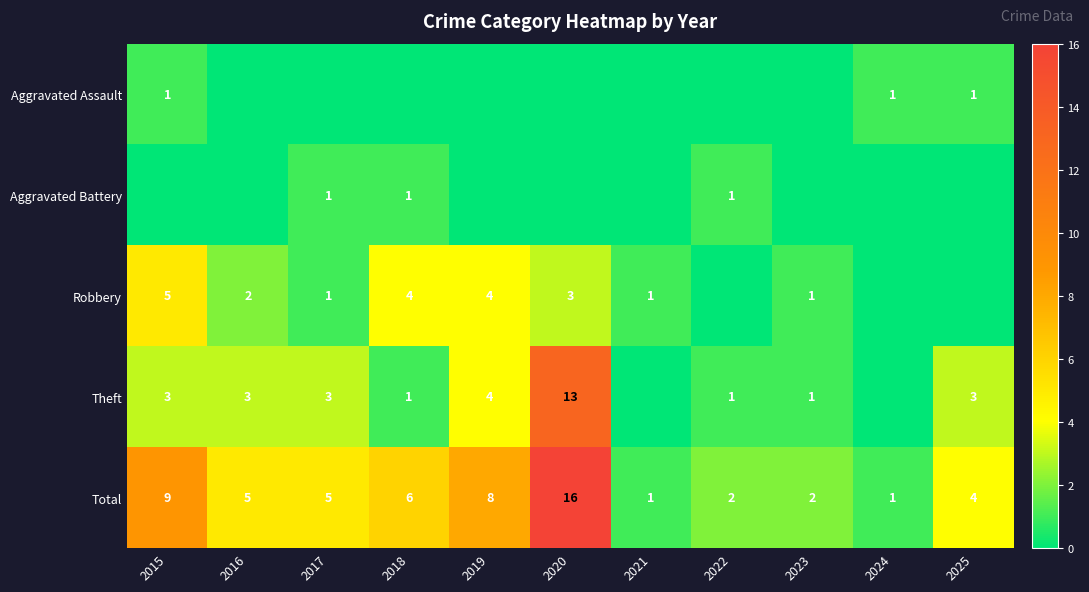

At which label is Total closest to 8?

2019